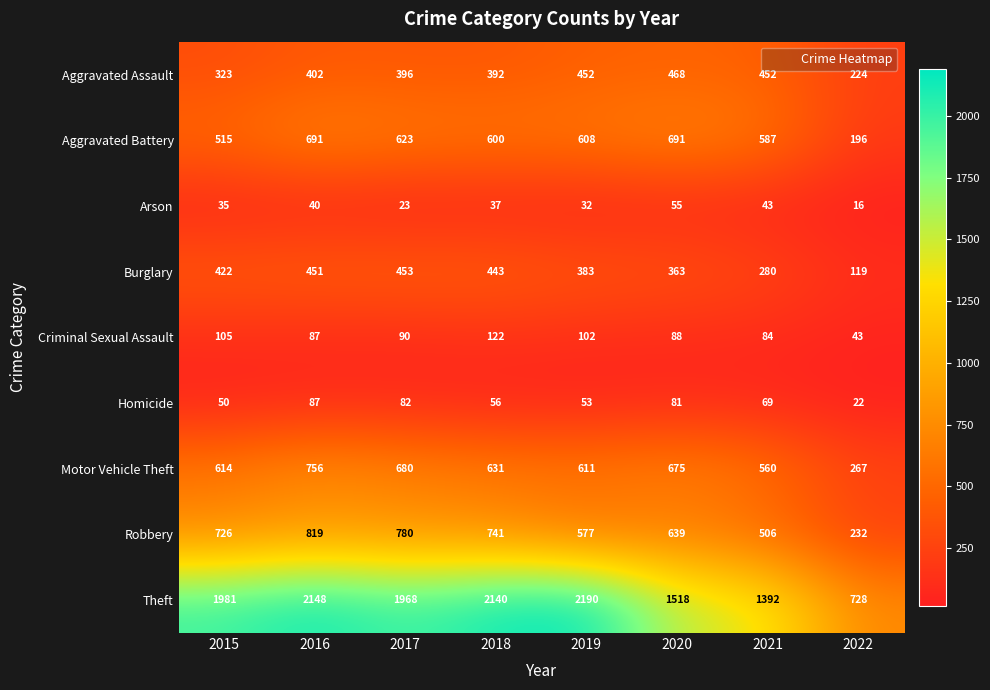

Is it true that Arson equals 16 at 2022?

True